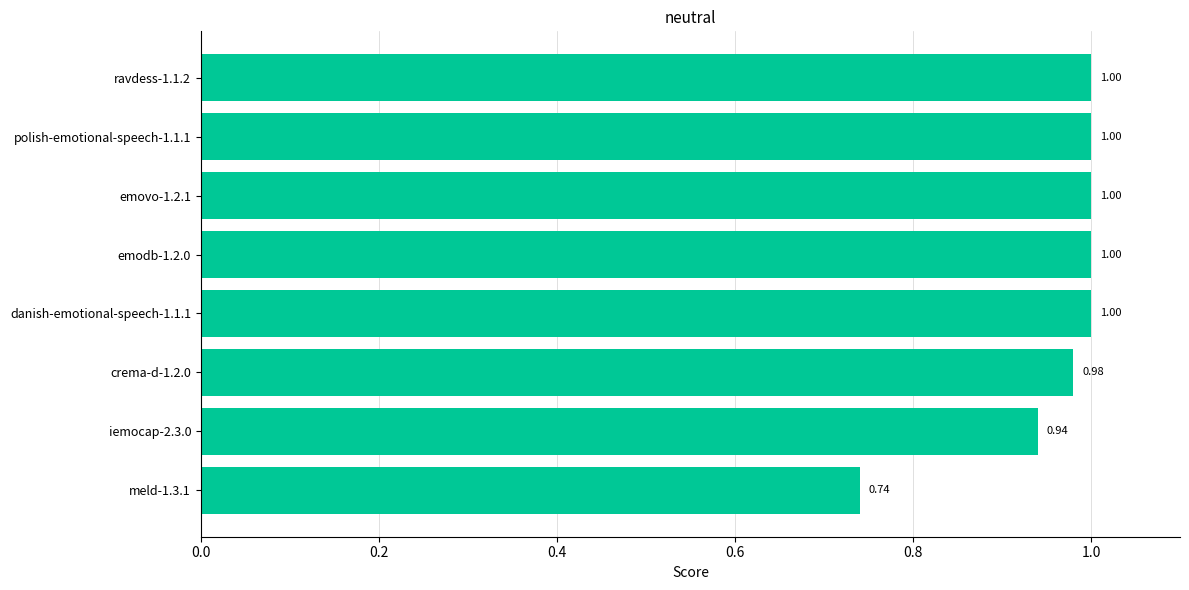

Which has a higher value, meld-1.3.1 or crema-d-1.2.0?

crema-d-1.2.0